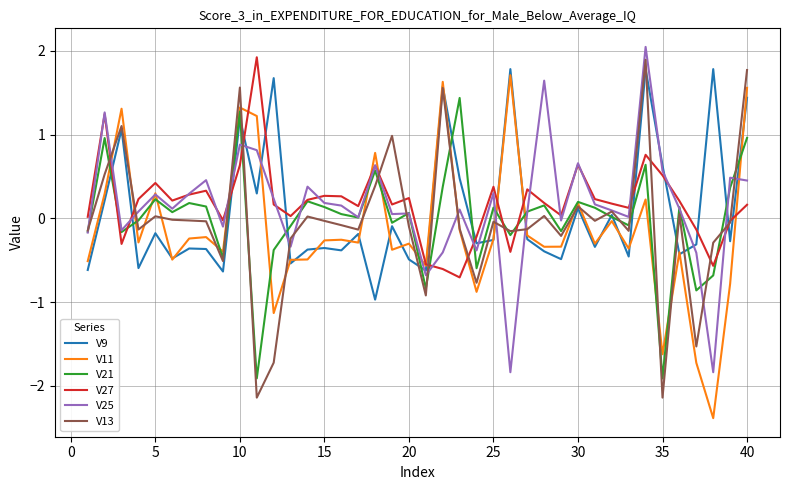

What is the smallest value displayed?

-2.4